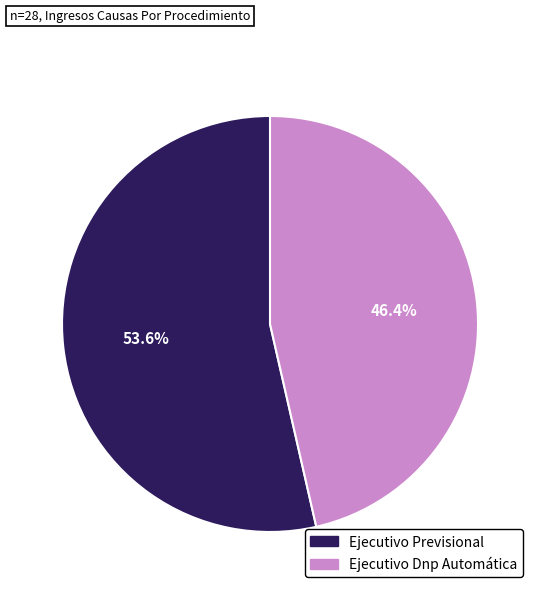

To the nearest percent, what is the difference between the Ejecutivo Previsional and Ejecutivo Dnp Automática slice percentages?

7%